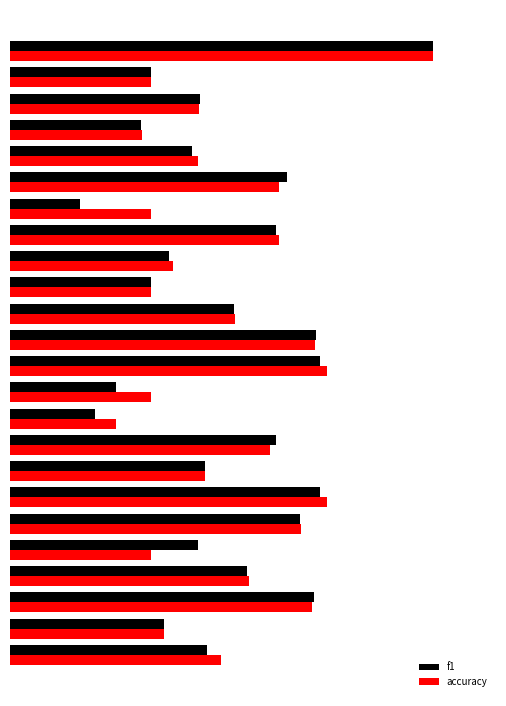

What are all the series names shown in the legend?

f1, accuracy